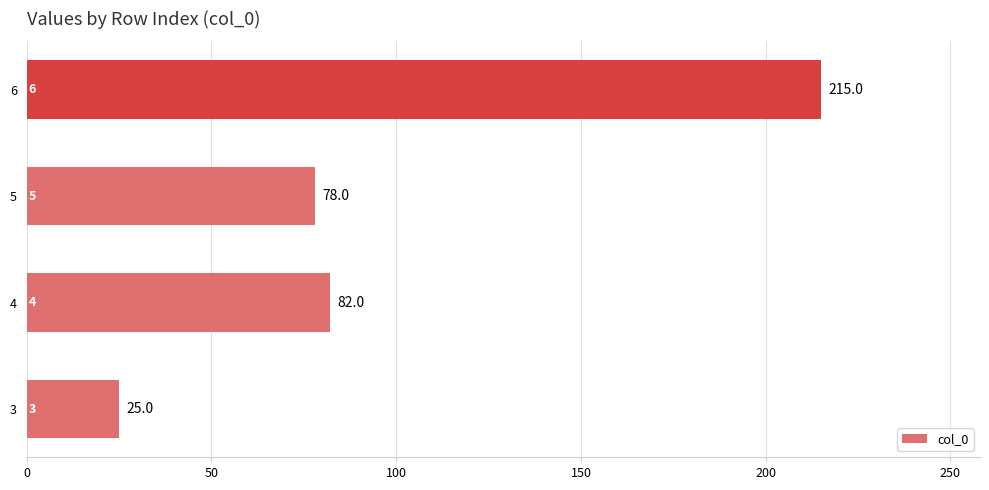

What is the sum of all values?

400